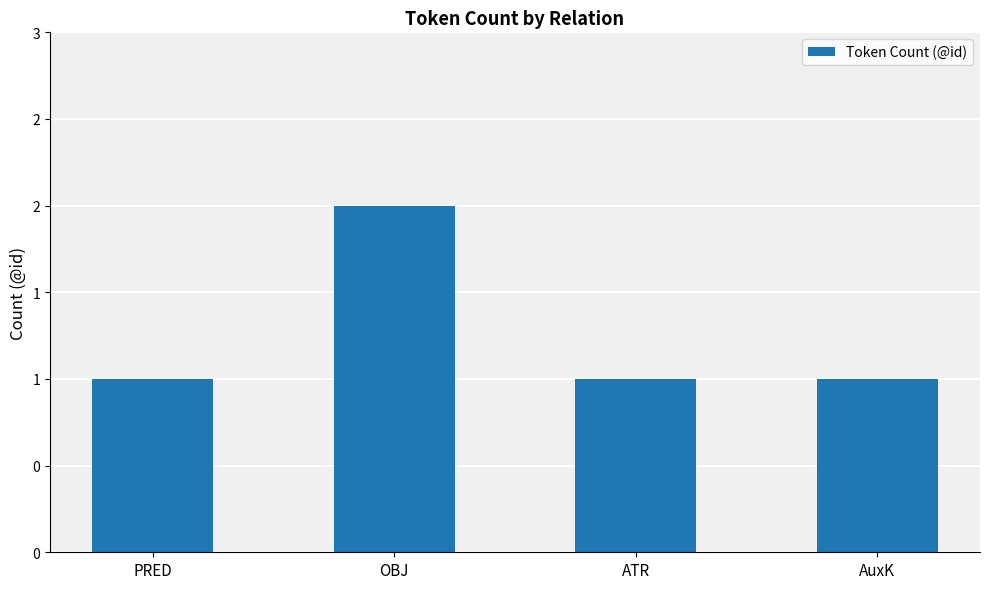

Are the bars horizontal?

No